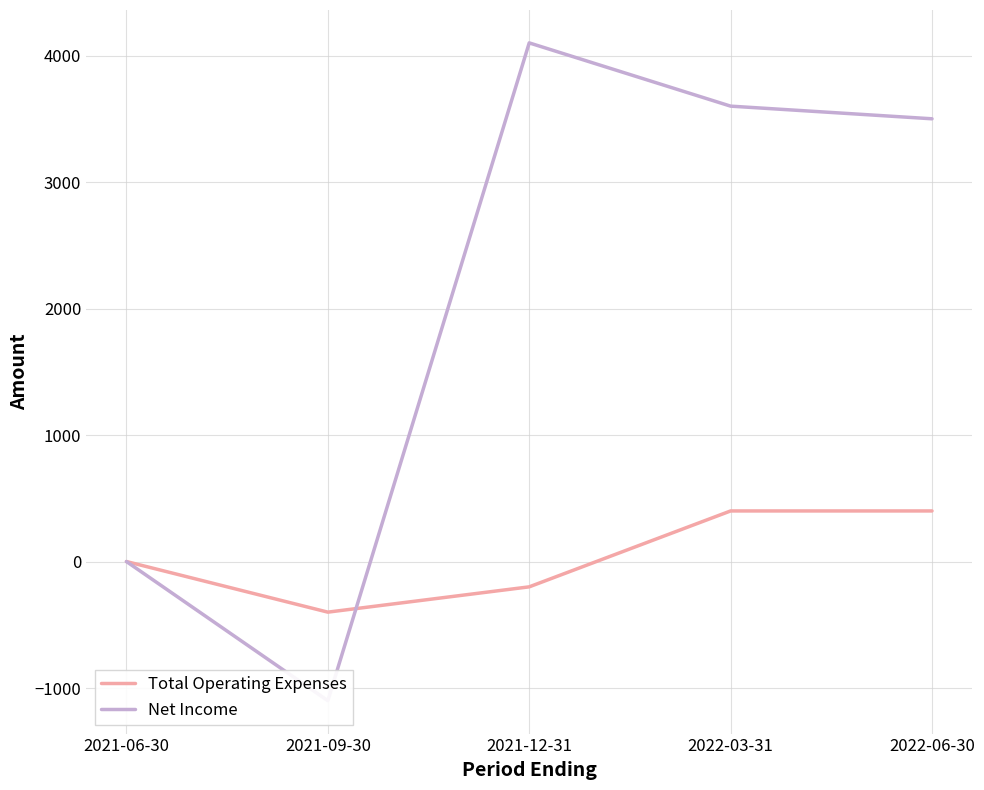

What is the sum of the Total Operating Expenses values at 2021-06-30 and 2021-12-31?

-200